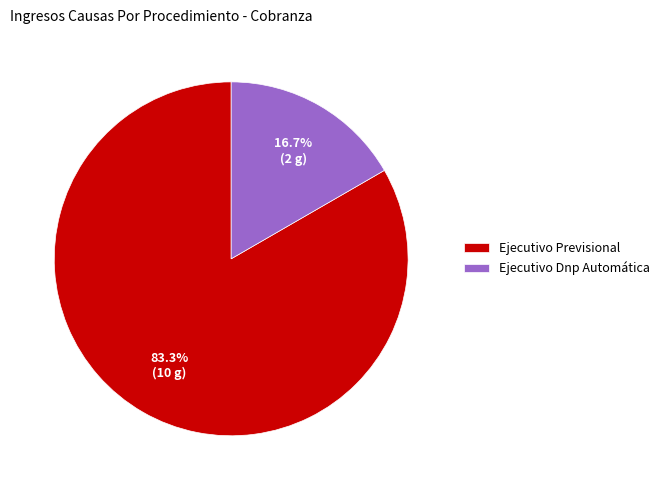

To the nearest percent, what is the difference between the Ejecutivo Previsional and Ejecutivo Dnp Automática slice percentages?

67%